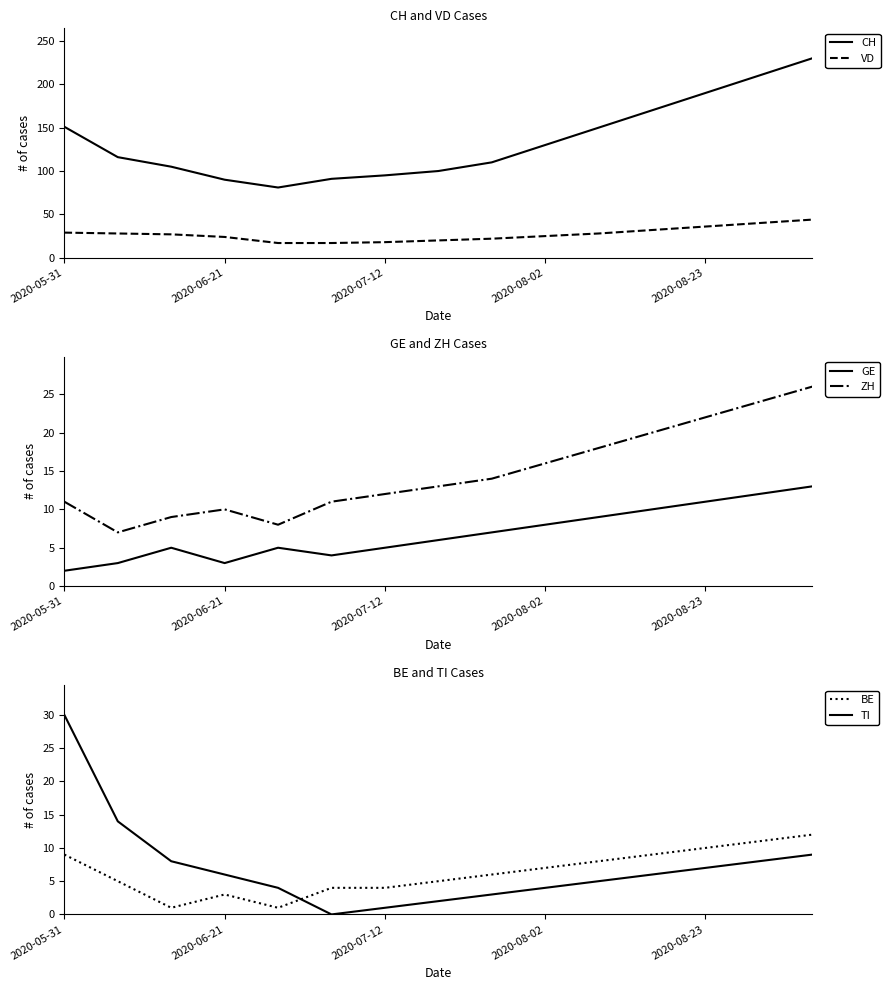

Is this an area chart (filled region under the line)?

No